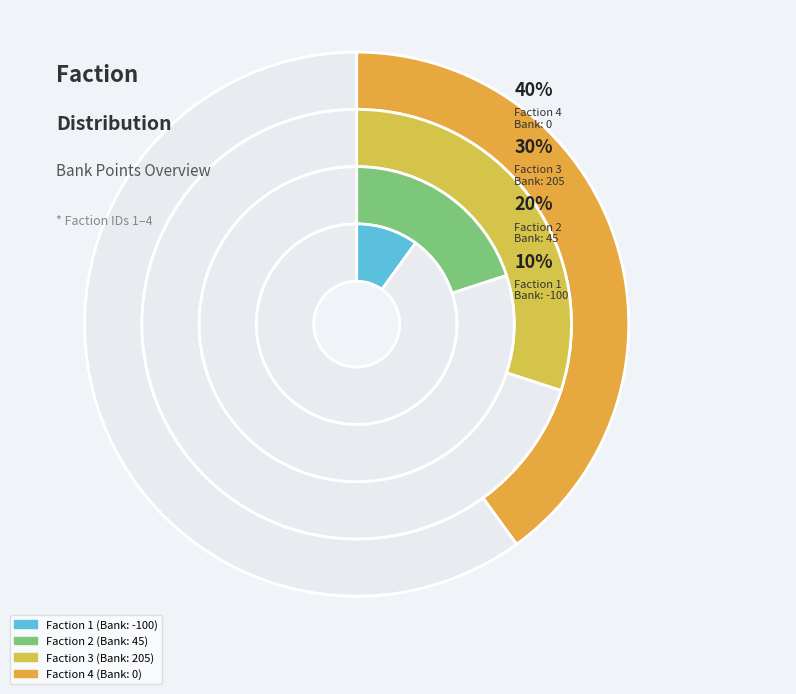

Do Faction 2 and Faction 4 together represent more than half of the pie?

Yes